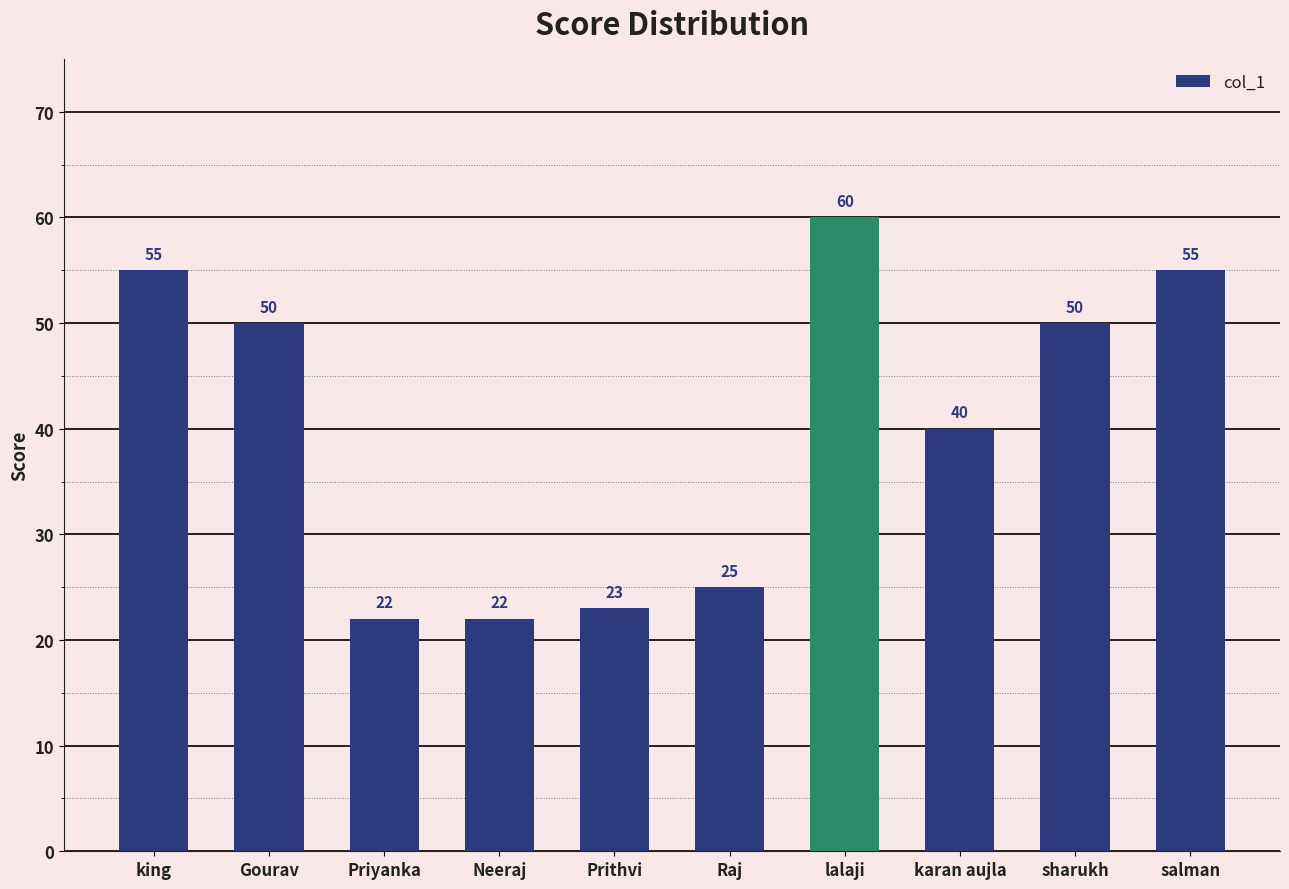

What position from the right is salman?

1